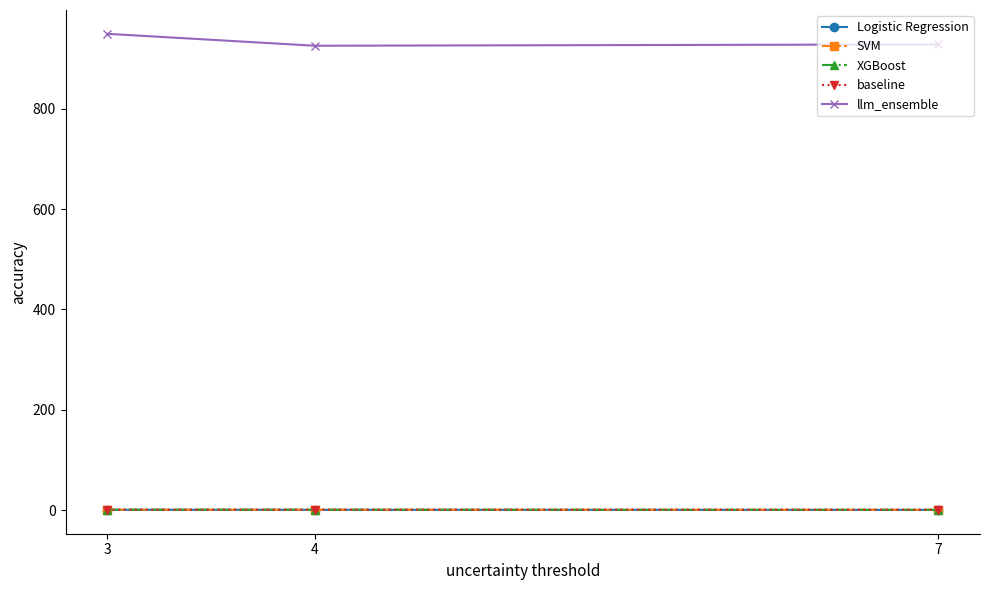

Does the chart have visible grid lines?

No